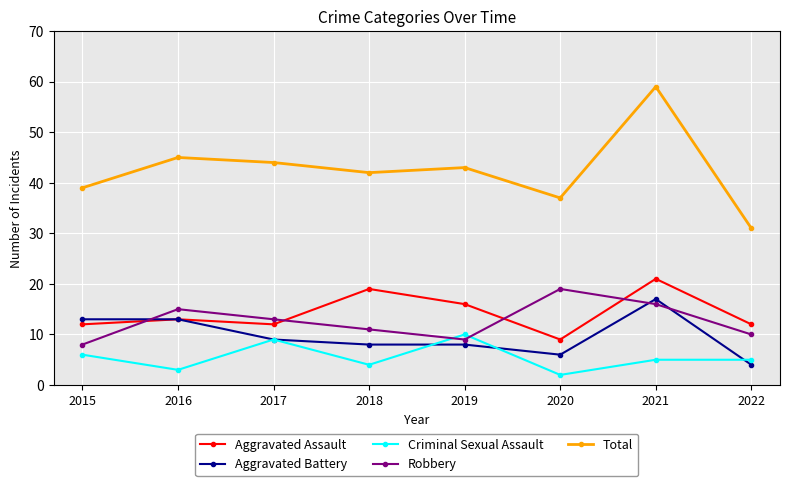

Is the value of Aggravated Assault at 2020 greater than the value of Aggravated Battery at 2020?

Yes